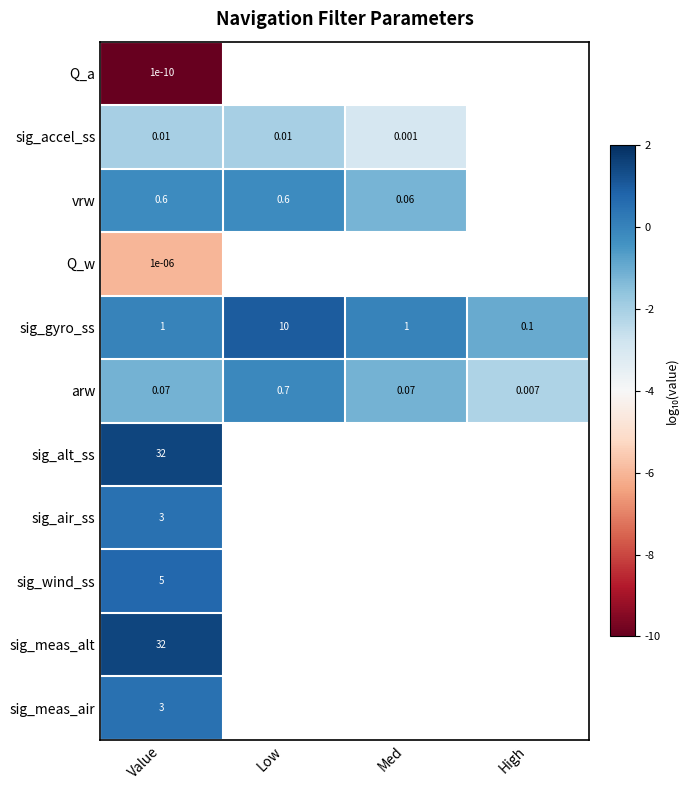

Which category has the highest value in the arw series?

Low